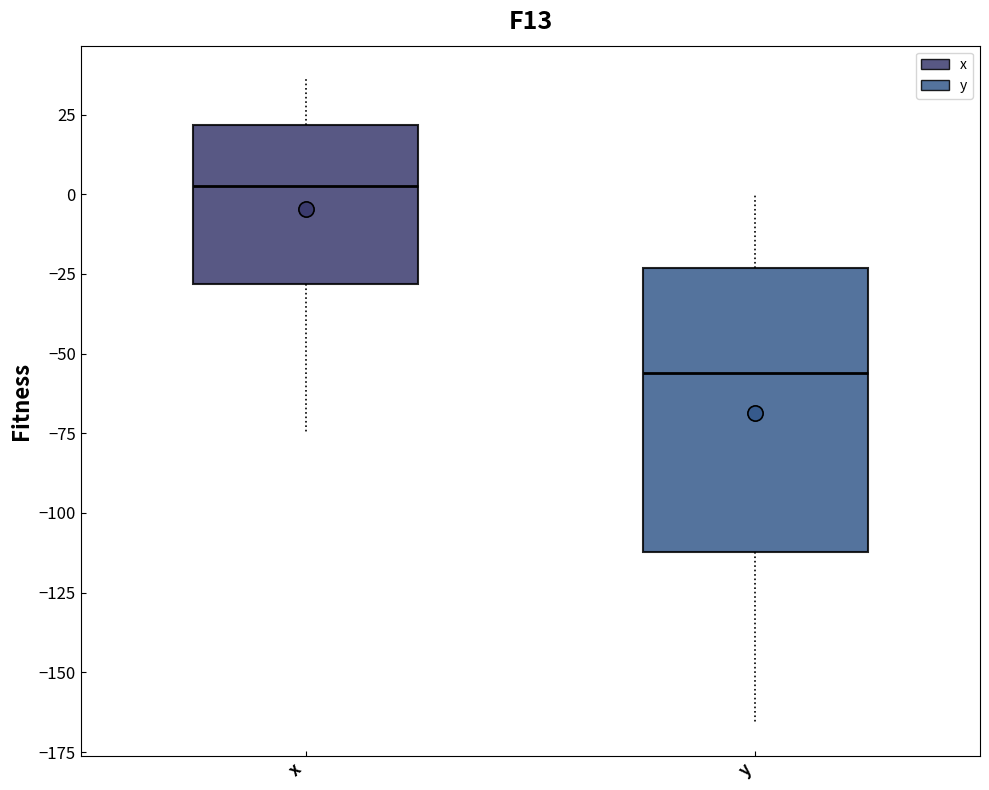

Reading left to right, transcribe this box plot: for each box, give where its median line is, the range the box spans, and where its two whiskers end, as read against the y-axis. The values are not printed on the chart, so give them approximately, as read against the axis.

x: median 5, box -30 to 20, whiskers -75 to 35
y: median -55, box -110 to -25, whiskers -165 to 0